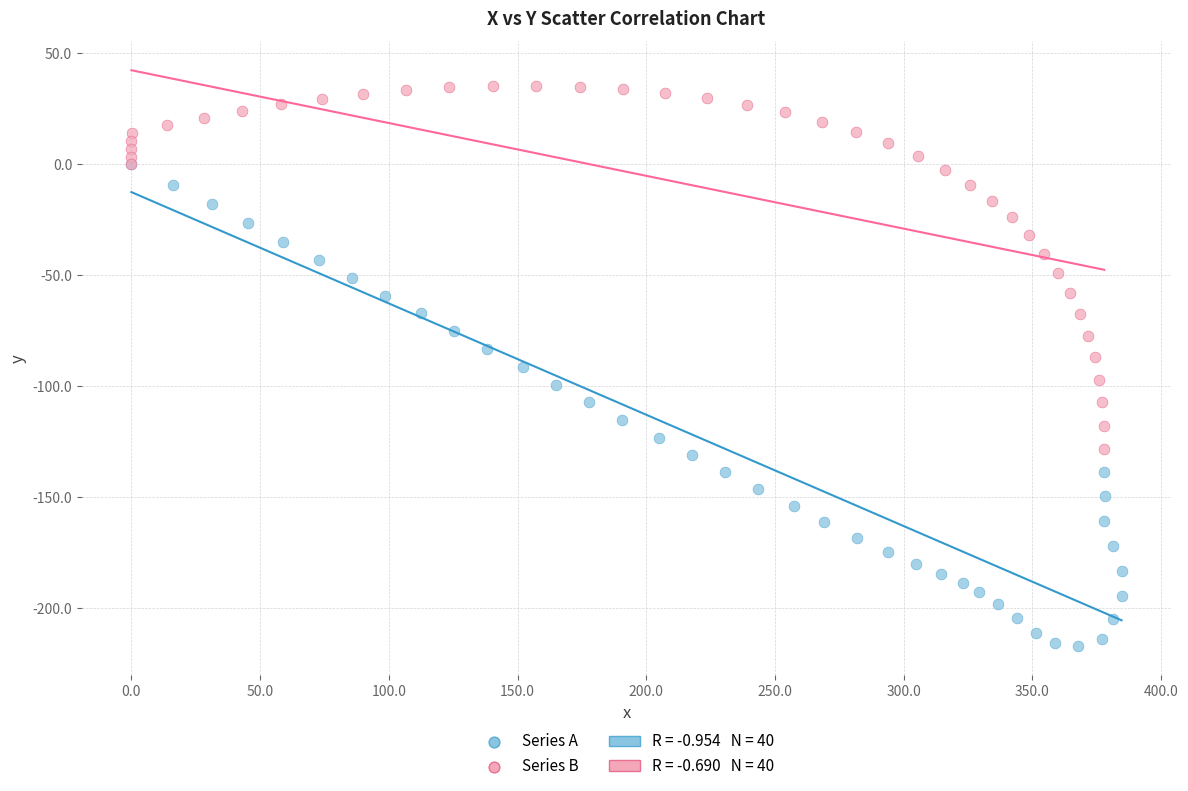

Which series reaches the maximum Y coordinate?

Series B